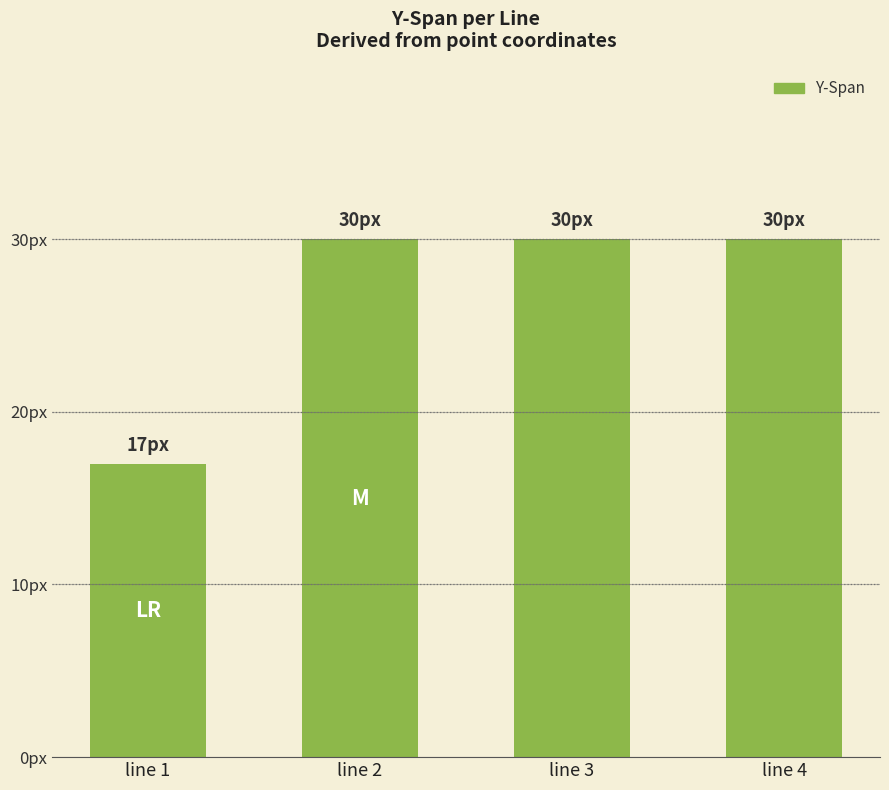

Where is the data nearest to the value 23?

line 1